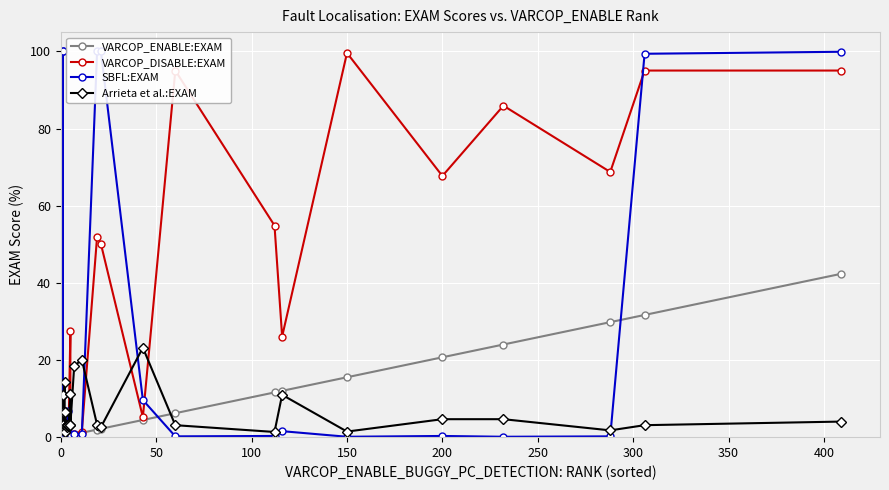

Does the chart display data point markers on the line(s)?

Yes